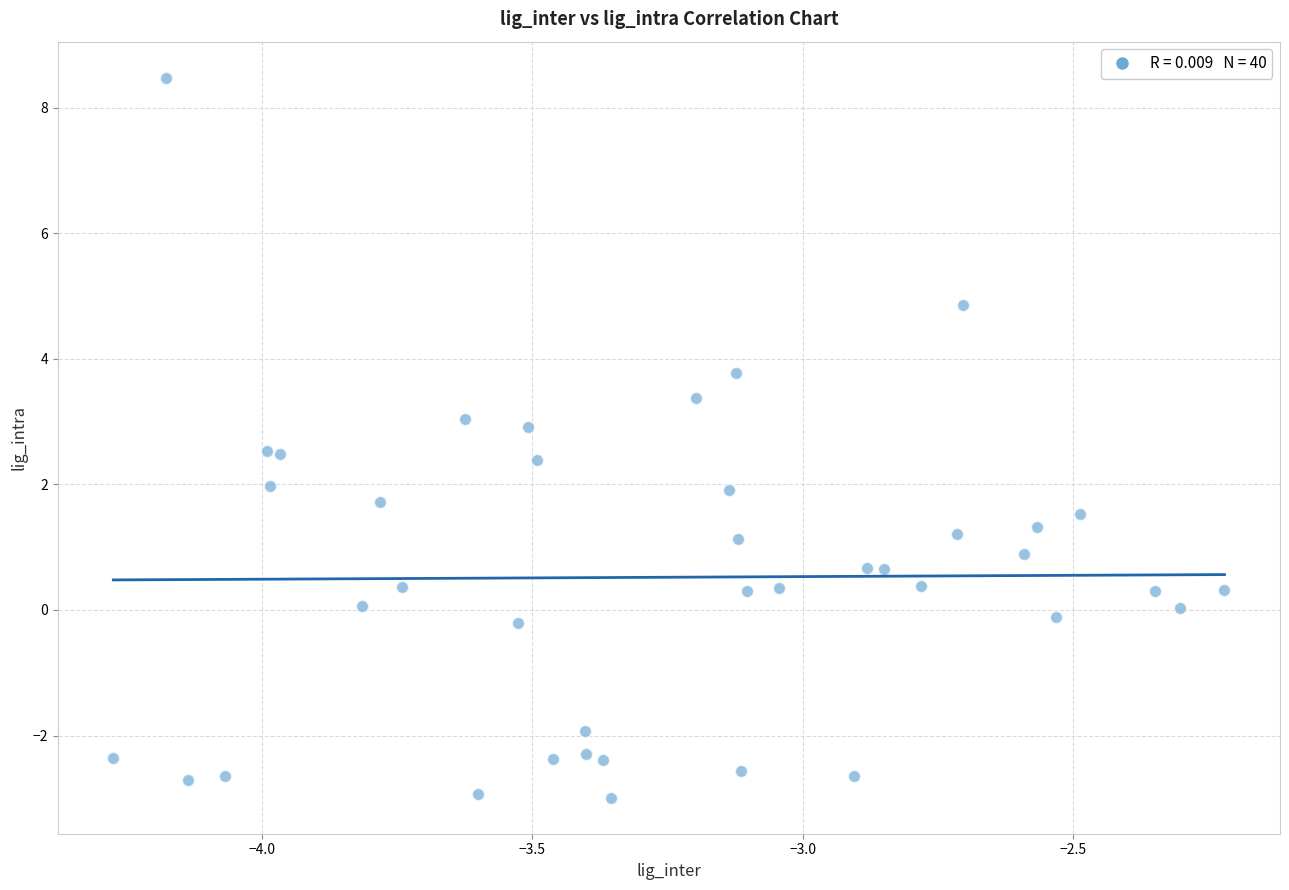

What is the range of X values (max minus min)?

2.1